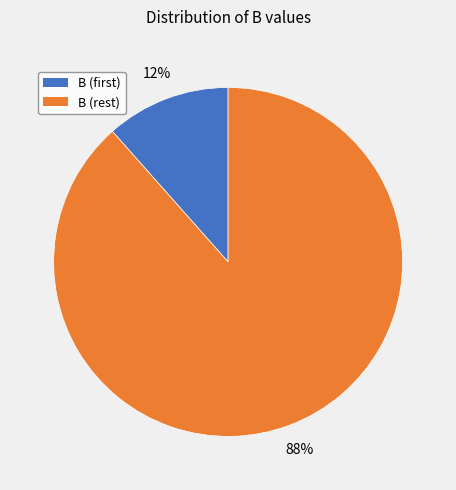

Is there any slice that represents more than half of the pie?

Yes